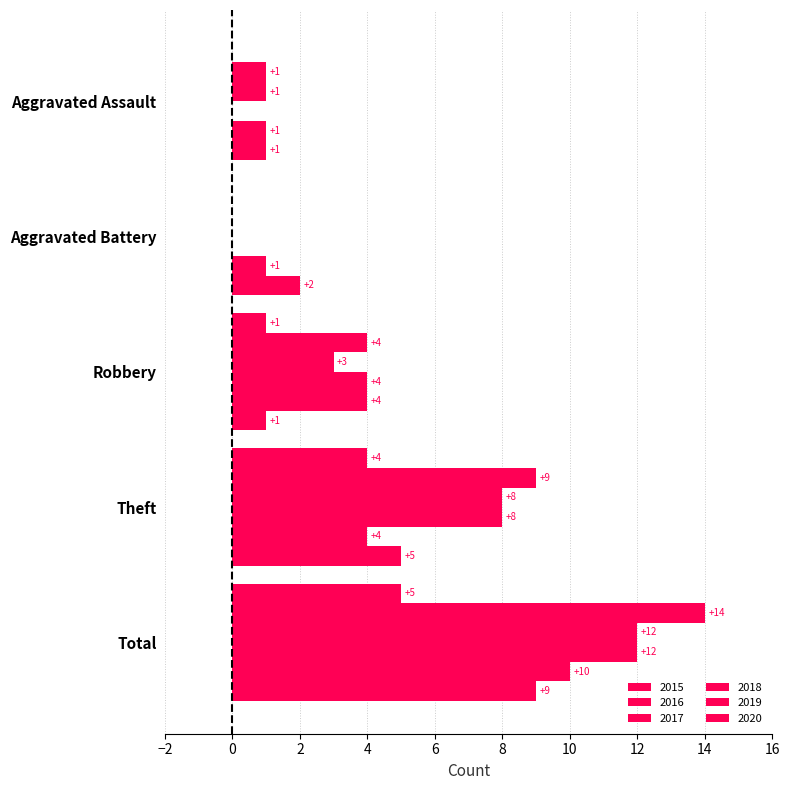

Which series changed the most between Robbery and Theft?

2016